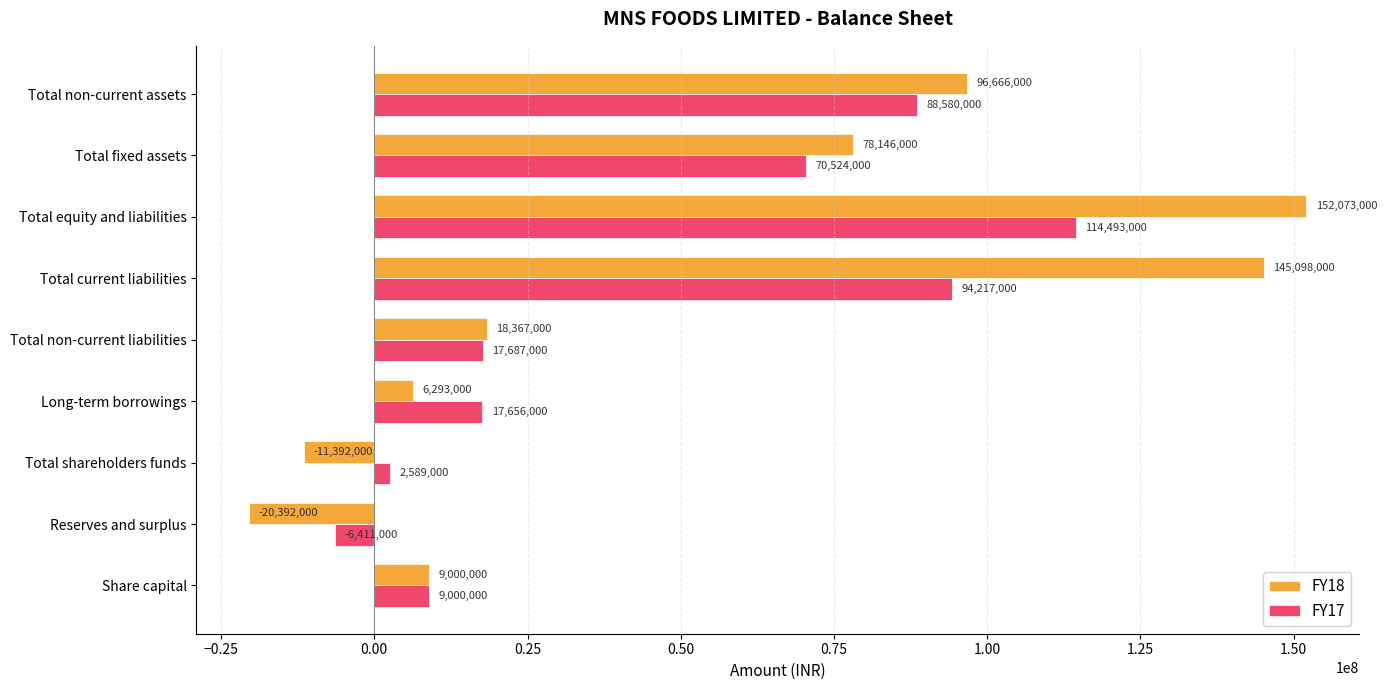

What is the sum of the FY17 values at Total non-current liabilities and Total equity and liabilities?

132180000